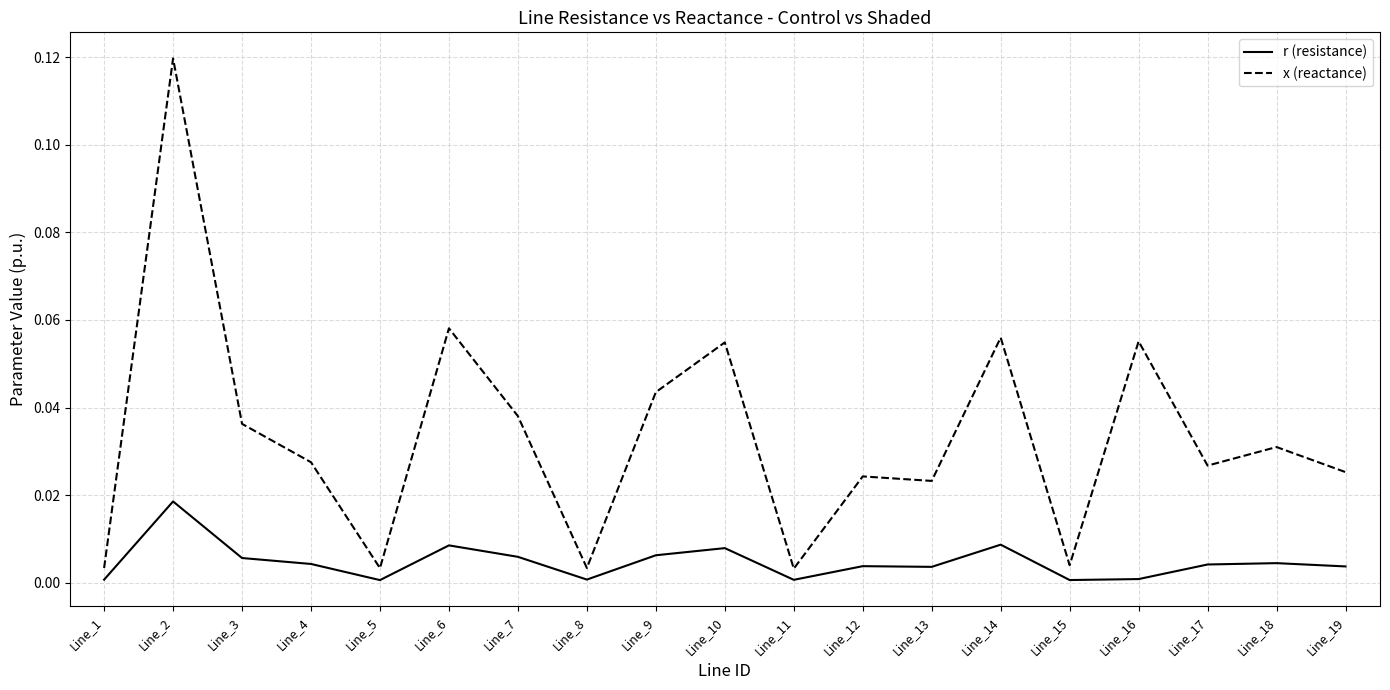

True or false: x (reactance) and r (resistance) intersect in this chart.

False